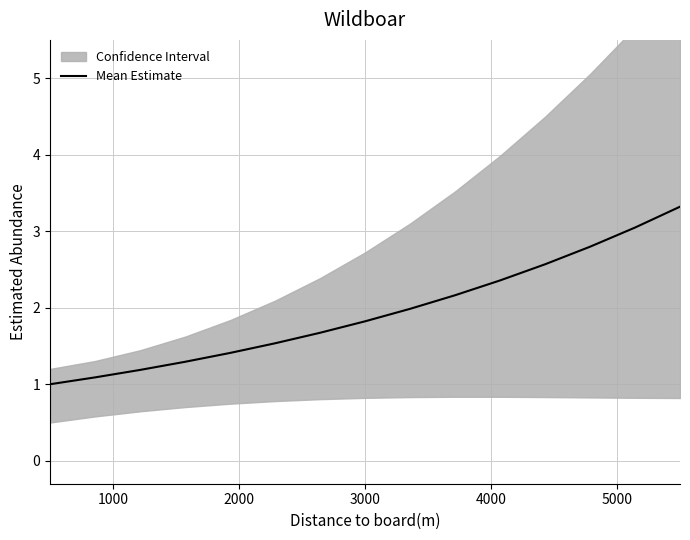

What is the lowest value of the Mean Estimate series?

1.0